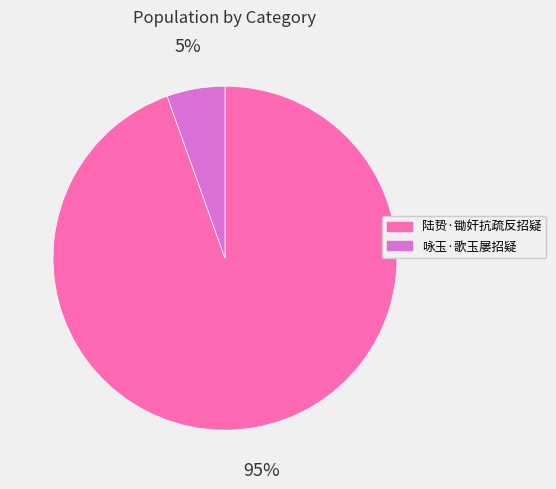

How many slices are in this pie chart?

2